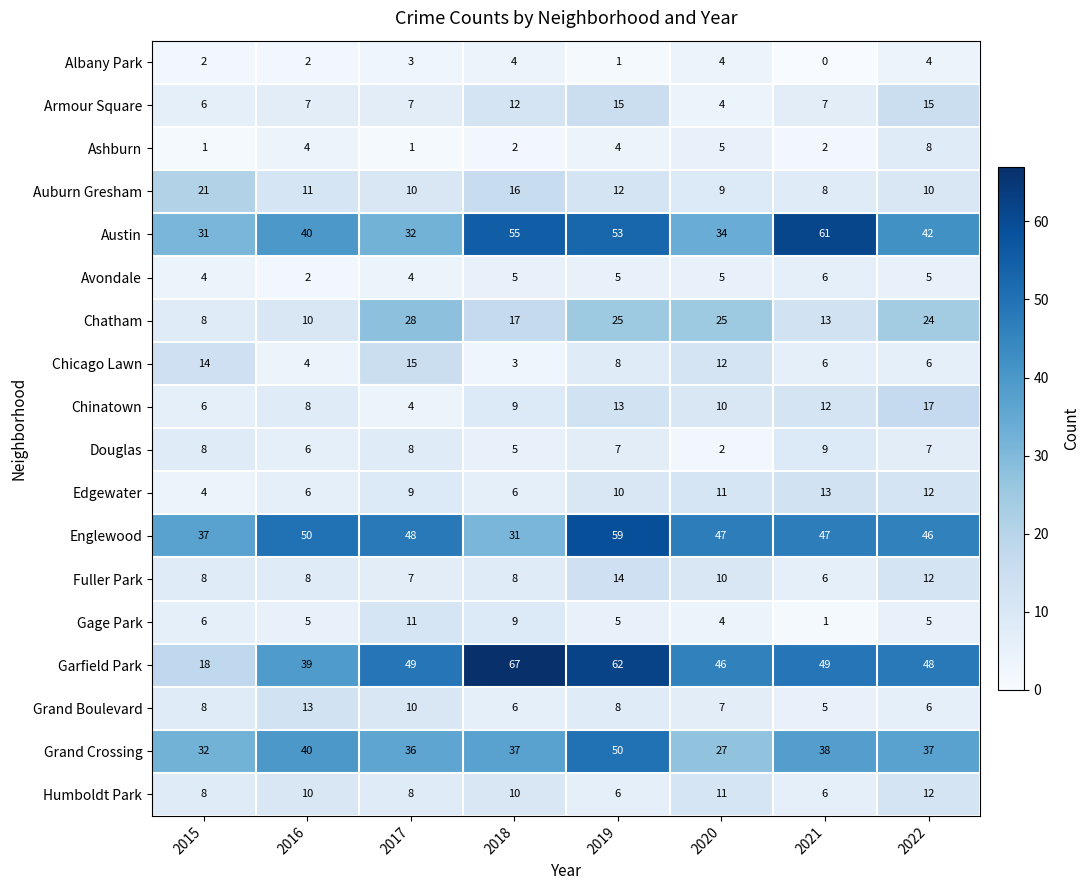

At which category is the sum across all series the highest?

2019